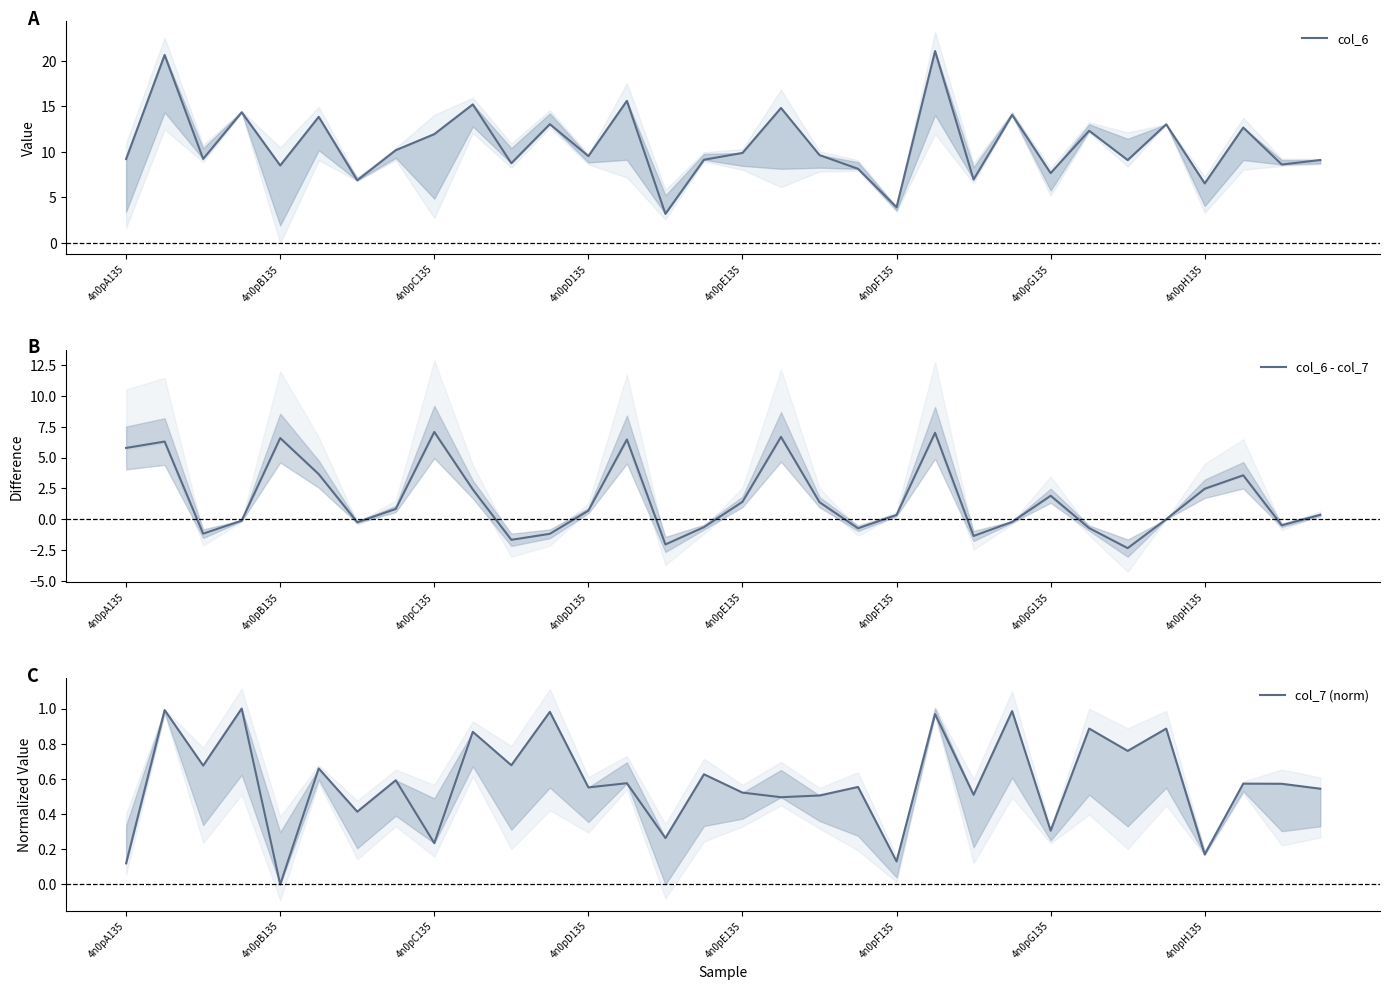

How many lines are shown in the chart?

3